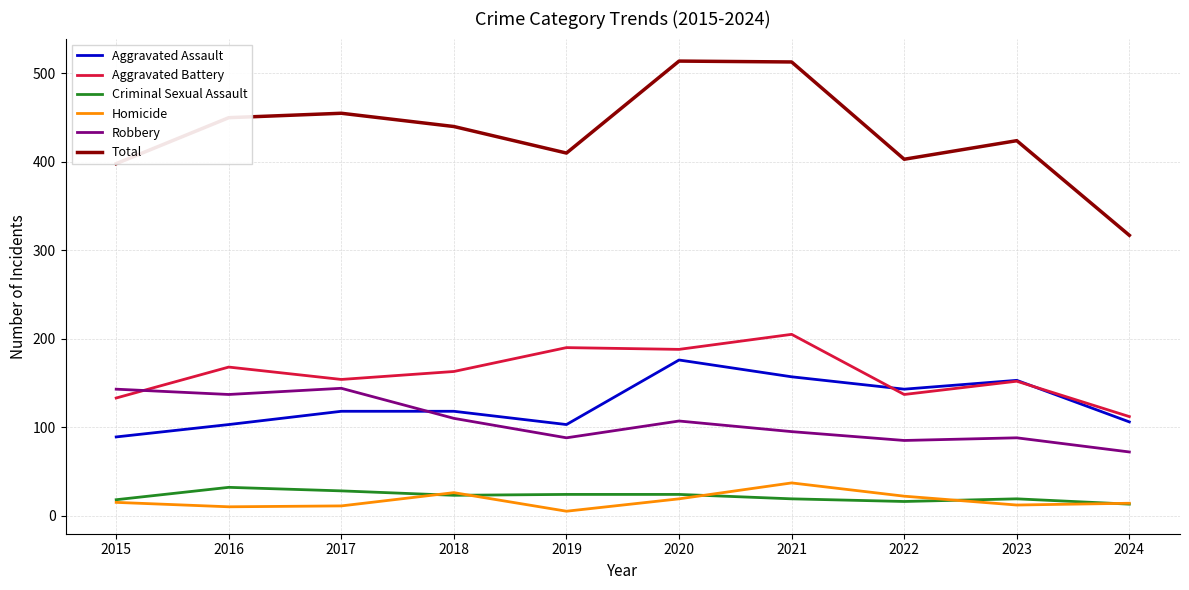

At which category does Total reach its first local peak?

2017